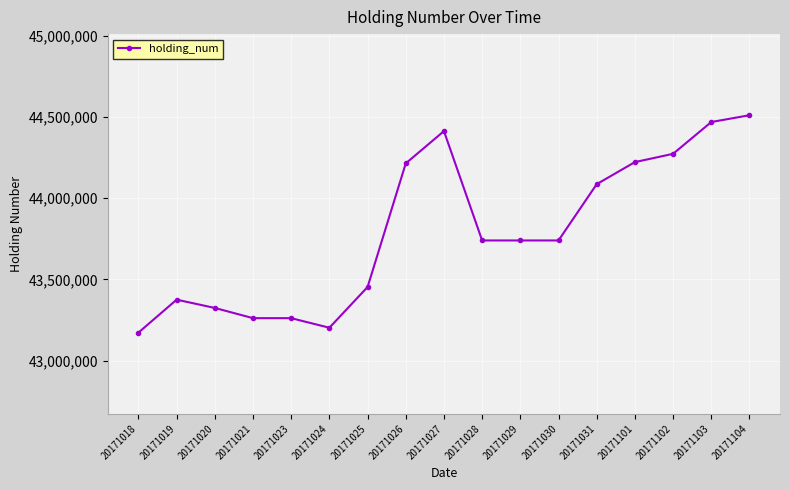

Is it true that the value at 20171023 is 68599956?

False